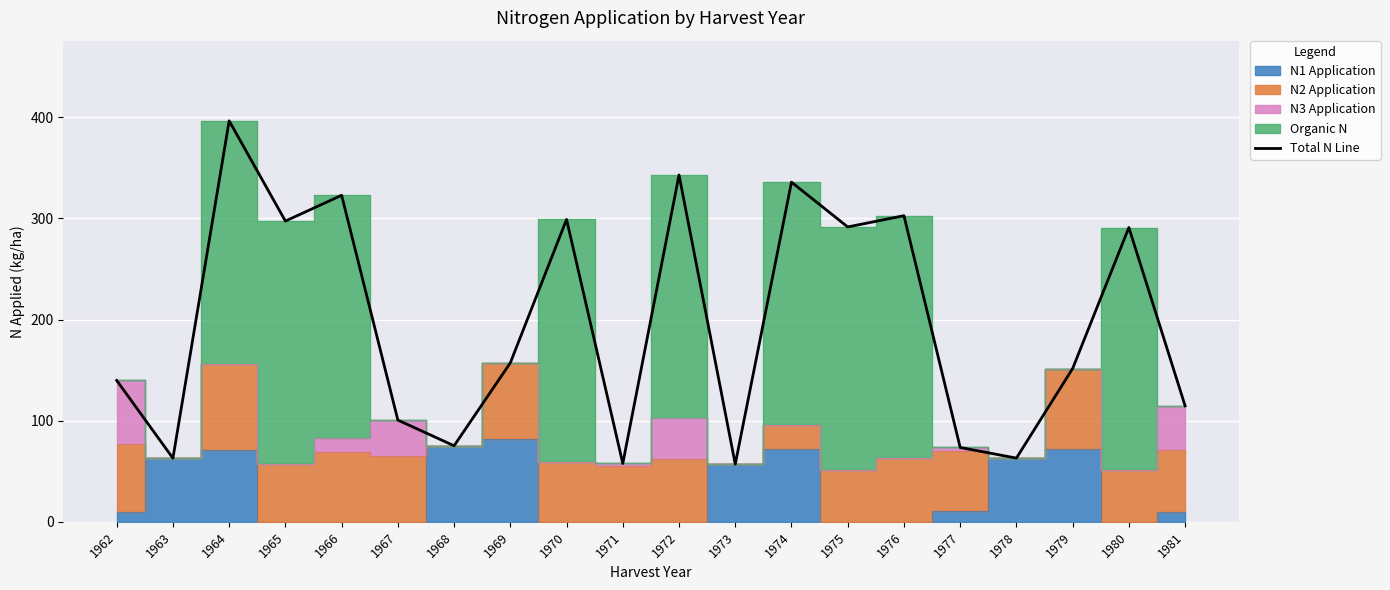

Between 1971 and 1975, which is larger?

1975